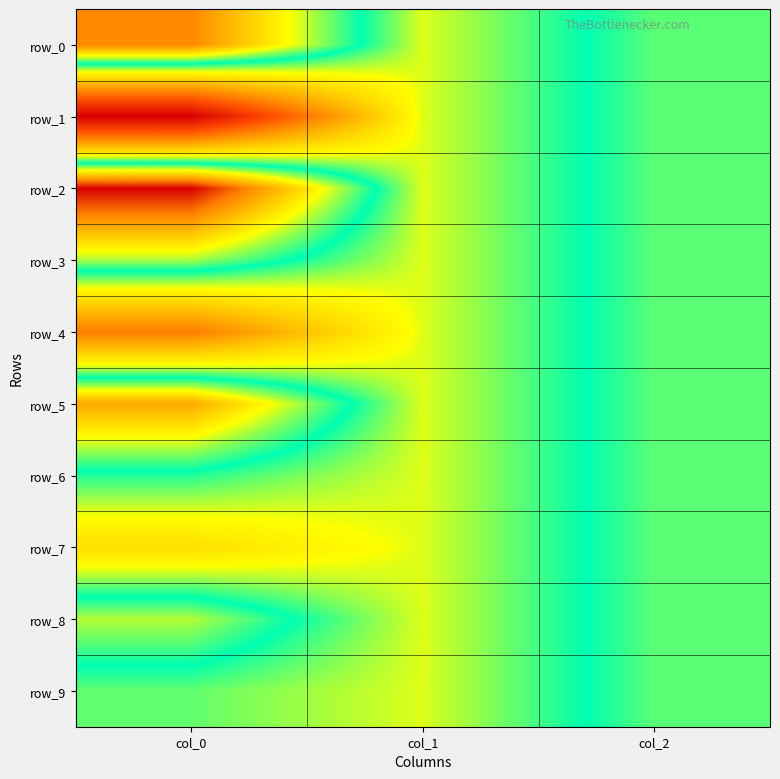

Reading right to left, list all the values displayed in this chart.

row_0: col_2=1.0	col_1=-1.0	col_0=4.3
row_1: col_2=1.0	col_1=-1.0	col_0=-10.2
row_2: col_2=1.0	col_1=-1.0	col_0=6.1
row_3: col_2=1.0	col_1=-1.0	col_0=1.5
row_4: col_2=1.0	col_1=-1.0	col_0=-5.4
row_5: col_2=1.0	col_1=-1.0	col_0=3.7
row_6: col_2=1.0	col_1=-1.0	col_0=0.2
row_7: col_2=1.0	col_1=-1.0	col_0=-2.2
row_8: col_2=1.0	col_1=-1.0	col_0=1.6
row_9: col_2=1.0	col_1=-1.0	col_0=-0.2